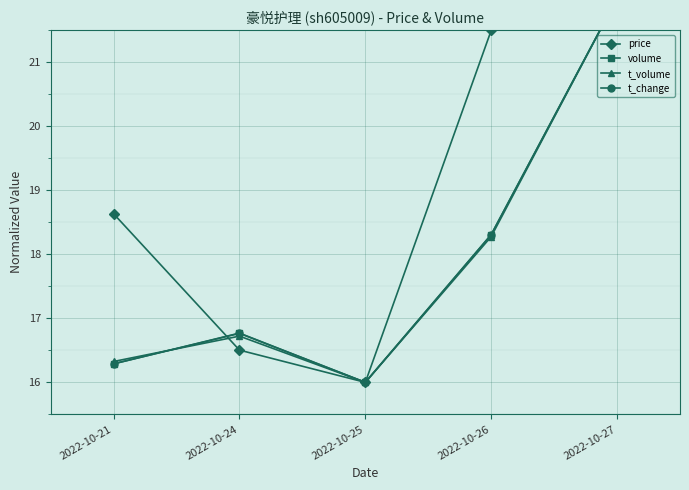

At which category does the chart reach its minimum across all series?

2022-10-25